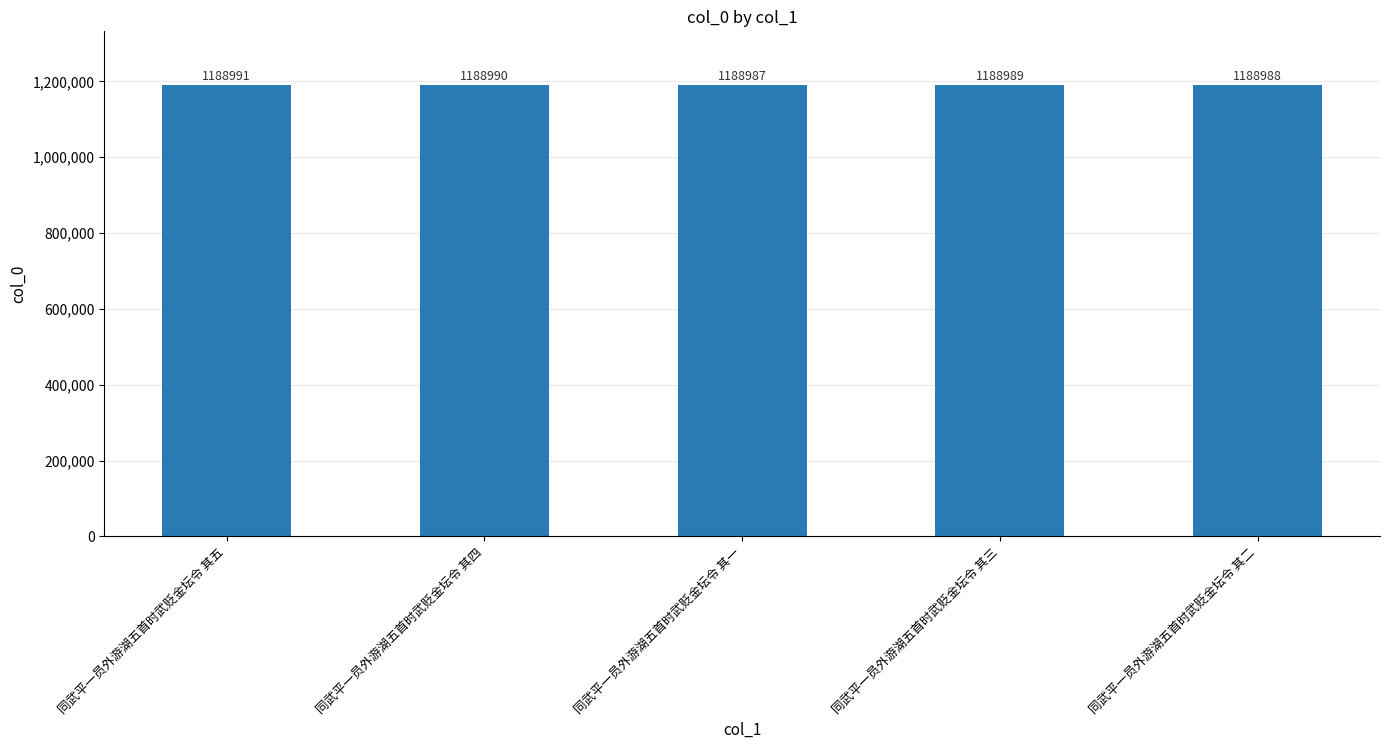

Reading left to right, what are all the values shown in this chart?

1188991	1188990	1188987	1188989	1188988